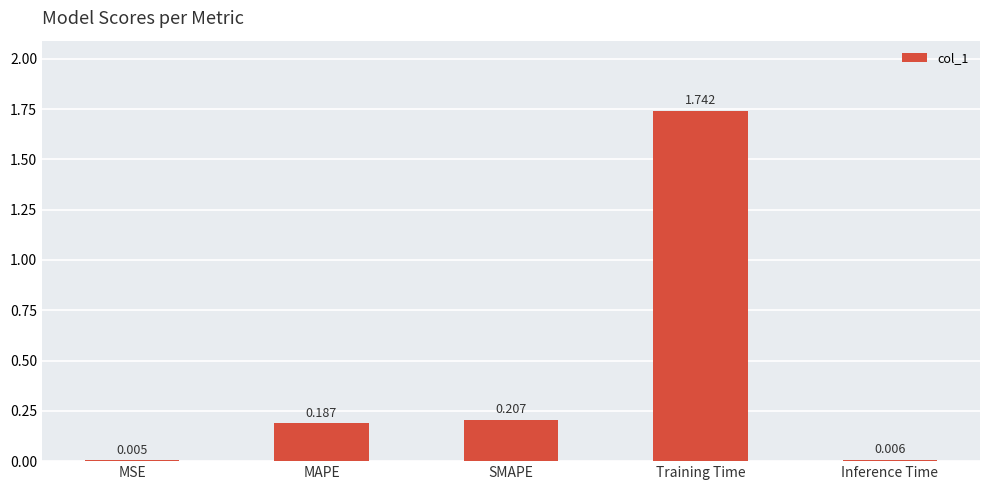

Where is the data nearest to the value 0?

MSE